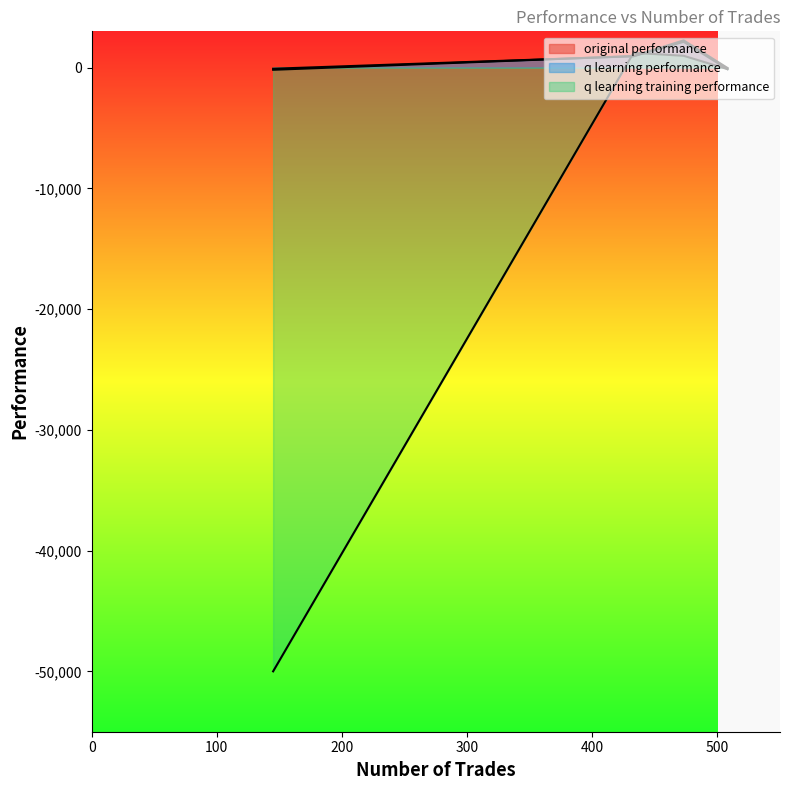

At 508, list the series in order from smallest to largest.

q learning performance, q learning training performance, original performance